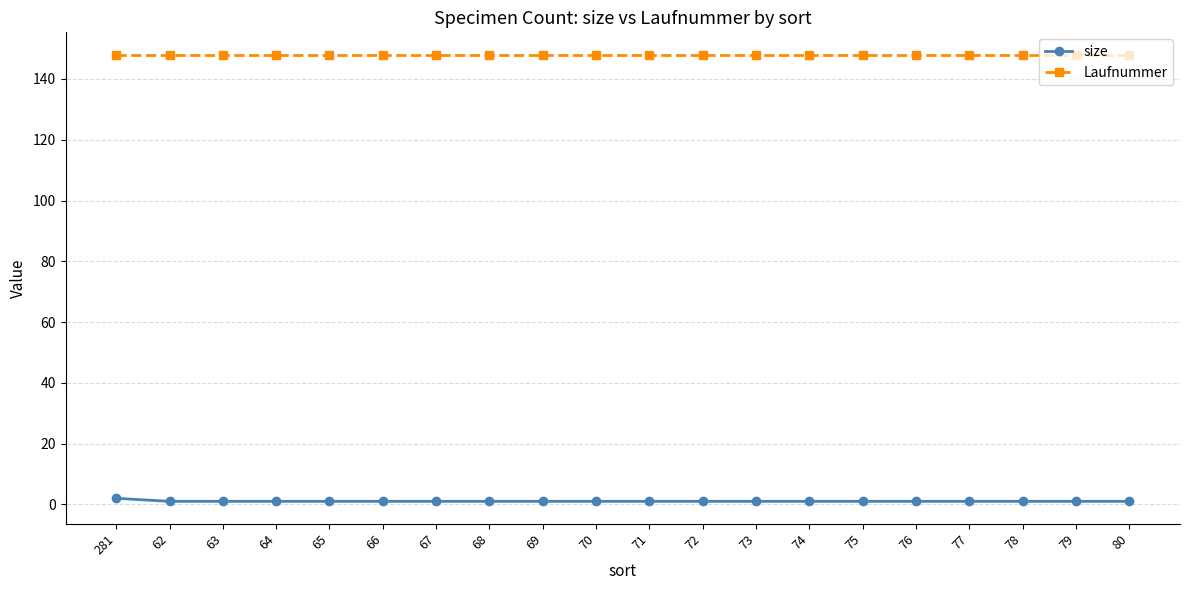

Reading left to right, extract all data points from this chart.

size: 281=2	62=1	63=1	64=1	65=1	66=1	67=1	68=1	69=1	70=1	71=1	72=1	73=1	74=1	75=1	76=1	77=1	78=1	79=1	80=1
Laufnummer: 281=148	62=148	63=148	64=148	65=148	66=148	67=148	68=148	69=148	70=148	71=148	72=148	73=148	74=148	75=148	76=148	77=148	78=148	79=148	80=148